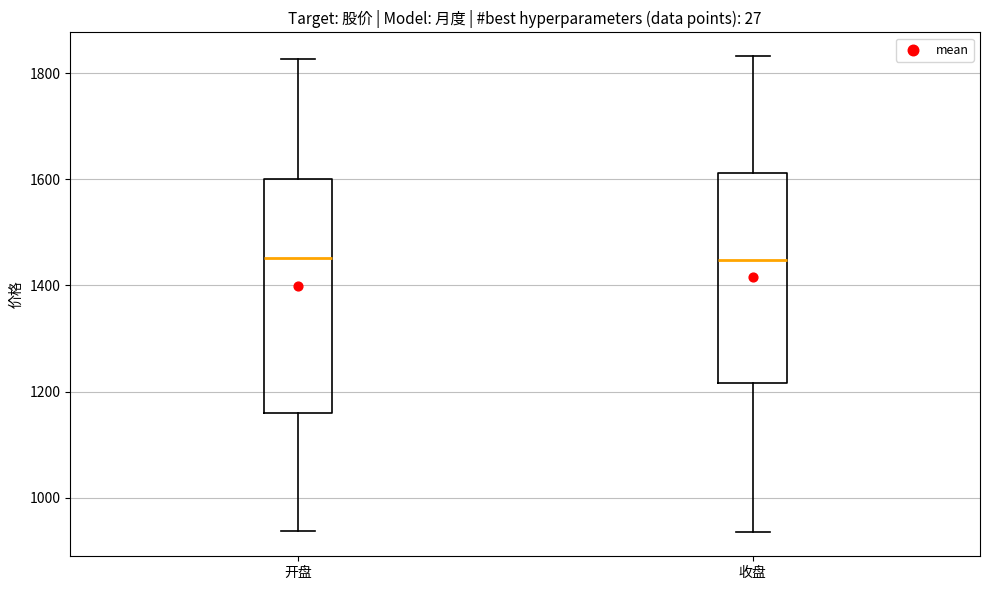

Which box is the tallest, from its lower edge to its upper edge?

开盘